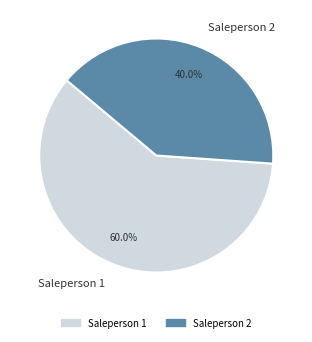

What is the smallest slice in the pie chart?

Saleperson 2